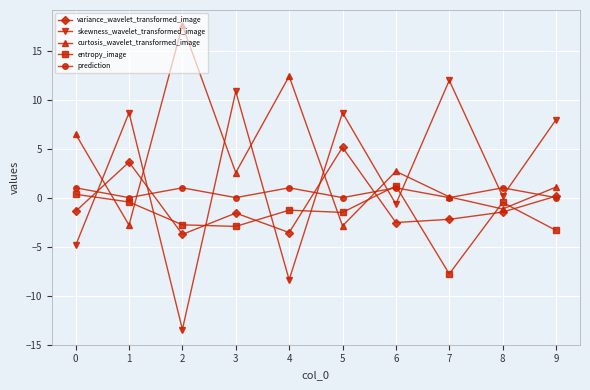

Does the chart display data point markers on the line(s)?

Yes